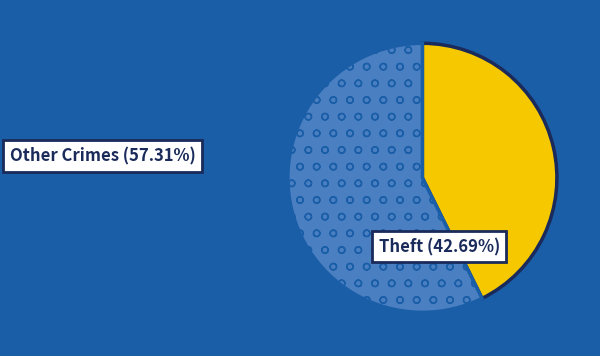

Do Other Crimes (57.31%) and Theft (42.69%) together represent more than half of the pie?

Yes